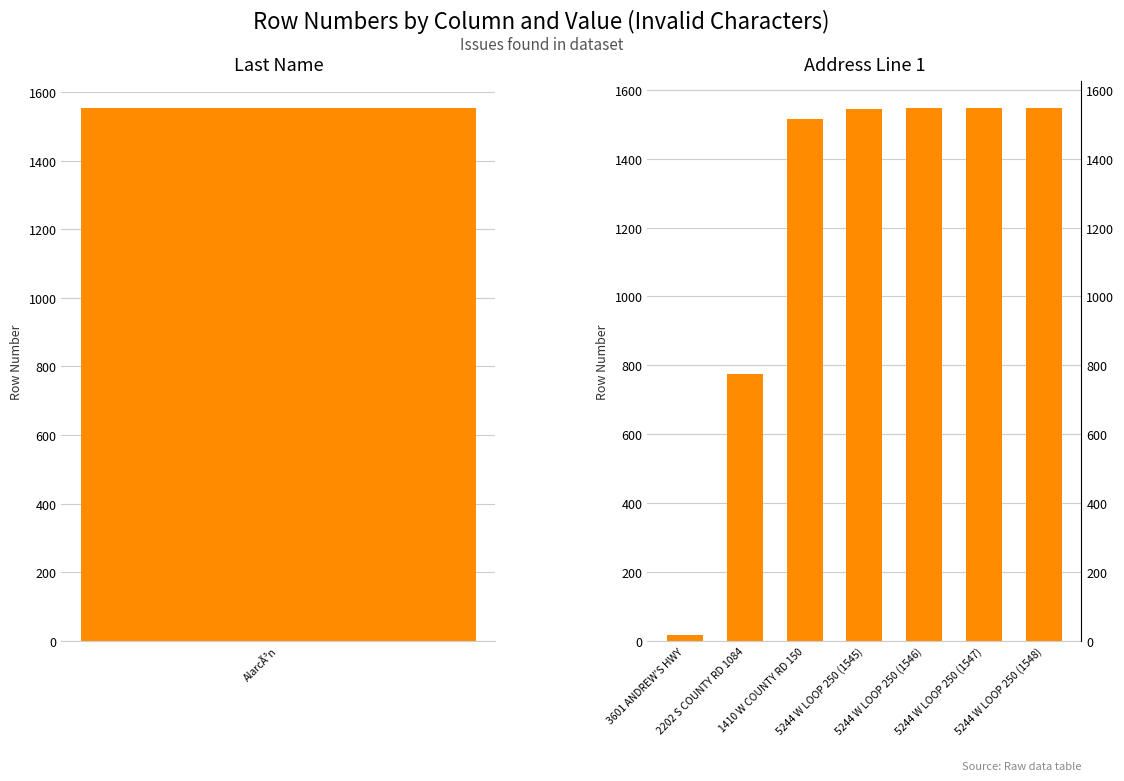

What value does the data have at 1410 W COUNTY RD 150?

1516